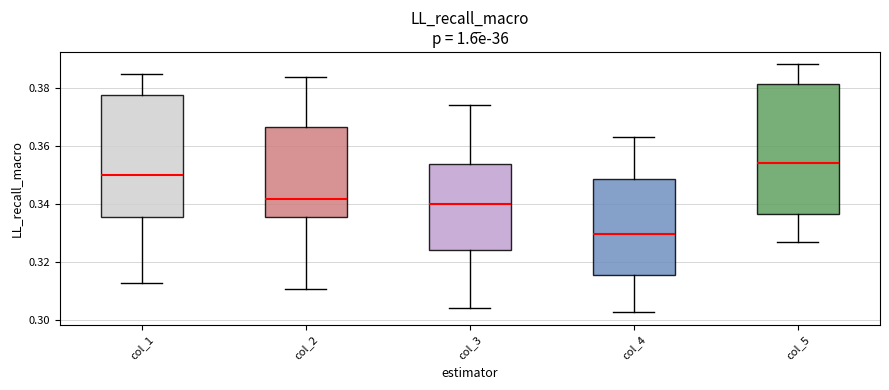

Reading left to right, read every box against the y-axis: the position of its median line, the range the box covers, and the ends of its whiskers. The values are not printed on the chart, so give them approximately, as read against the axis.

col_1: median 0.350, box 0.336 to 0.378, whiskers 0.312 to 0.386
col_2: median 0.342, box 0.336 to 0.366, whiskers 0.310 to 0.384
col_3: median 0.340, box 0.324 to 0.354, whiskers 0.304 to 0.374
col_4: median 0.330, box 0.316 to 0.348, whiskers 0.302 to 0.364
col_5: median 0.354, box 0.336 to 0.382, whiskers 0.326 to 0.388